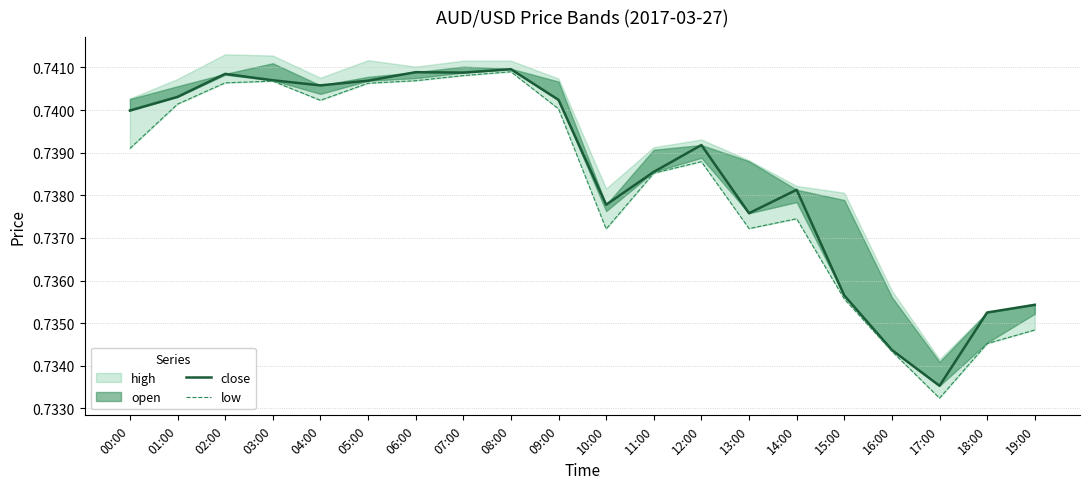

Between 04:00 and 05:00, which series saw the biggest shift?

low